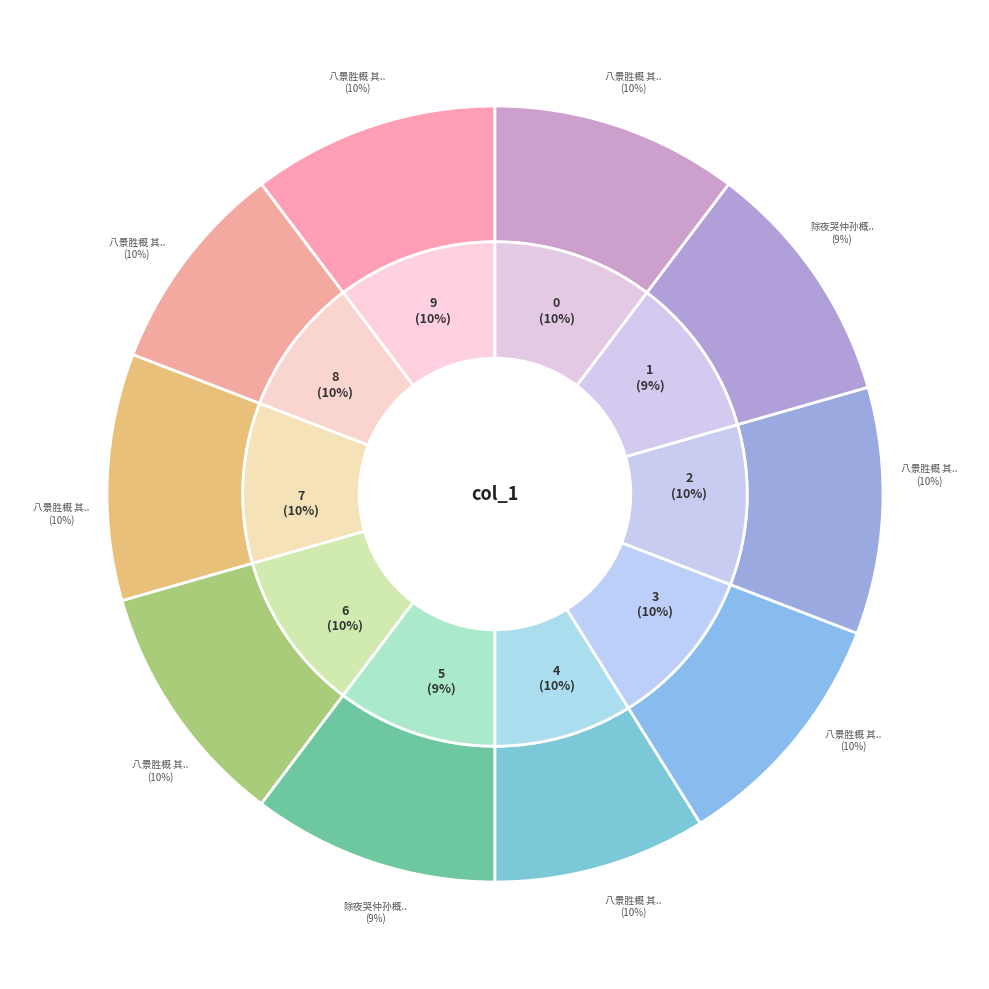

What percentage is the 八景胜概 其七 药壶闪影 slice, to the nearest percent?

10%